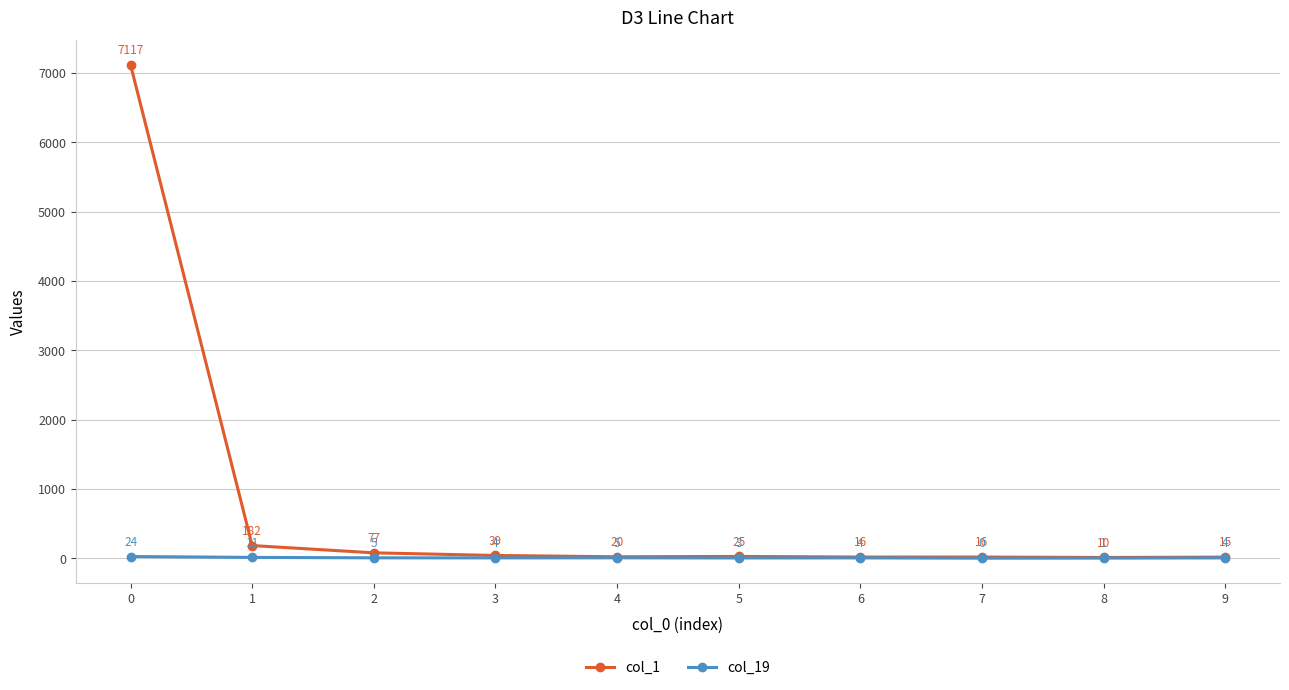

In col_19, how many points are higher than both neighbors (excluding endpoints)?

2